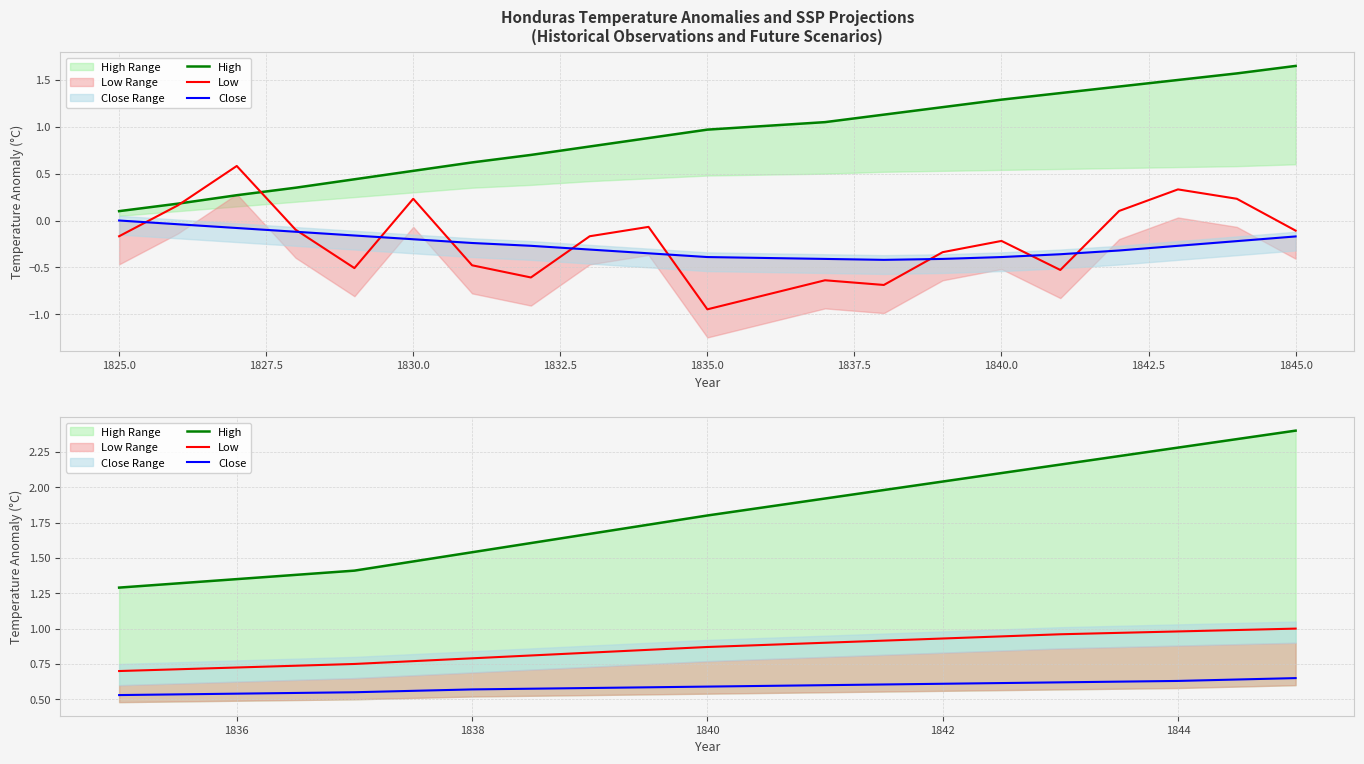

Which series has the largest range (max minus min)?

High